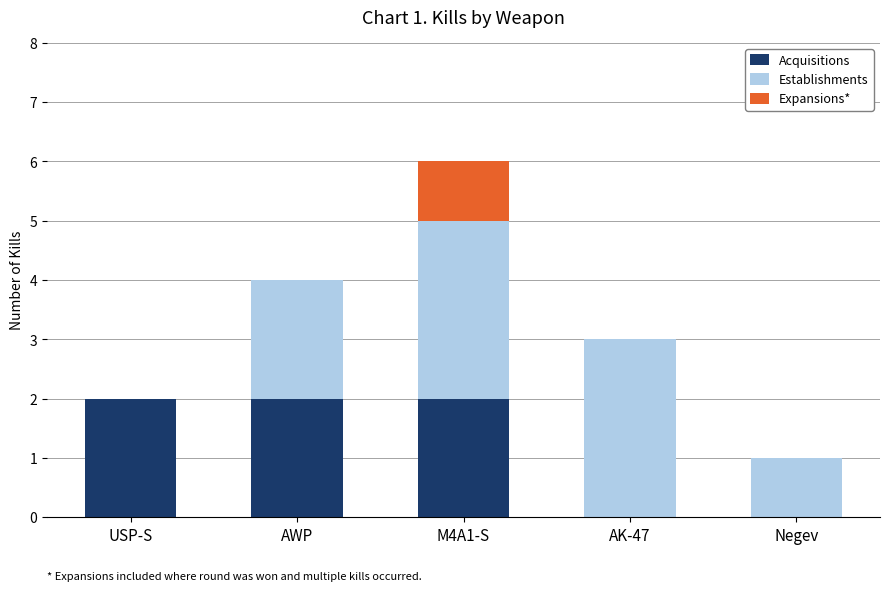

At which category is the sum across all series the highest?

M4A1-S